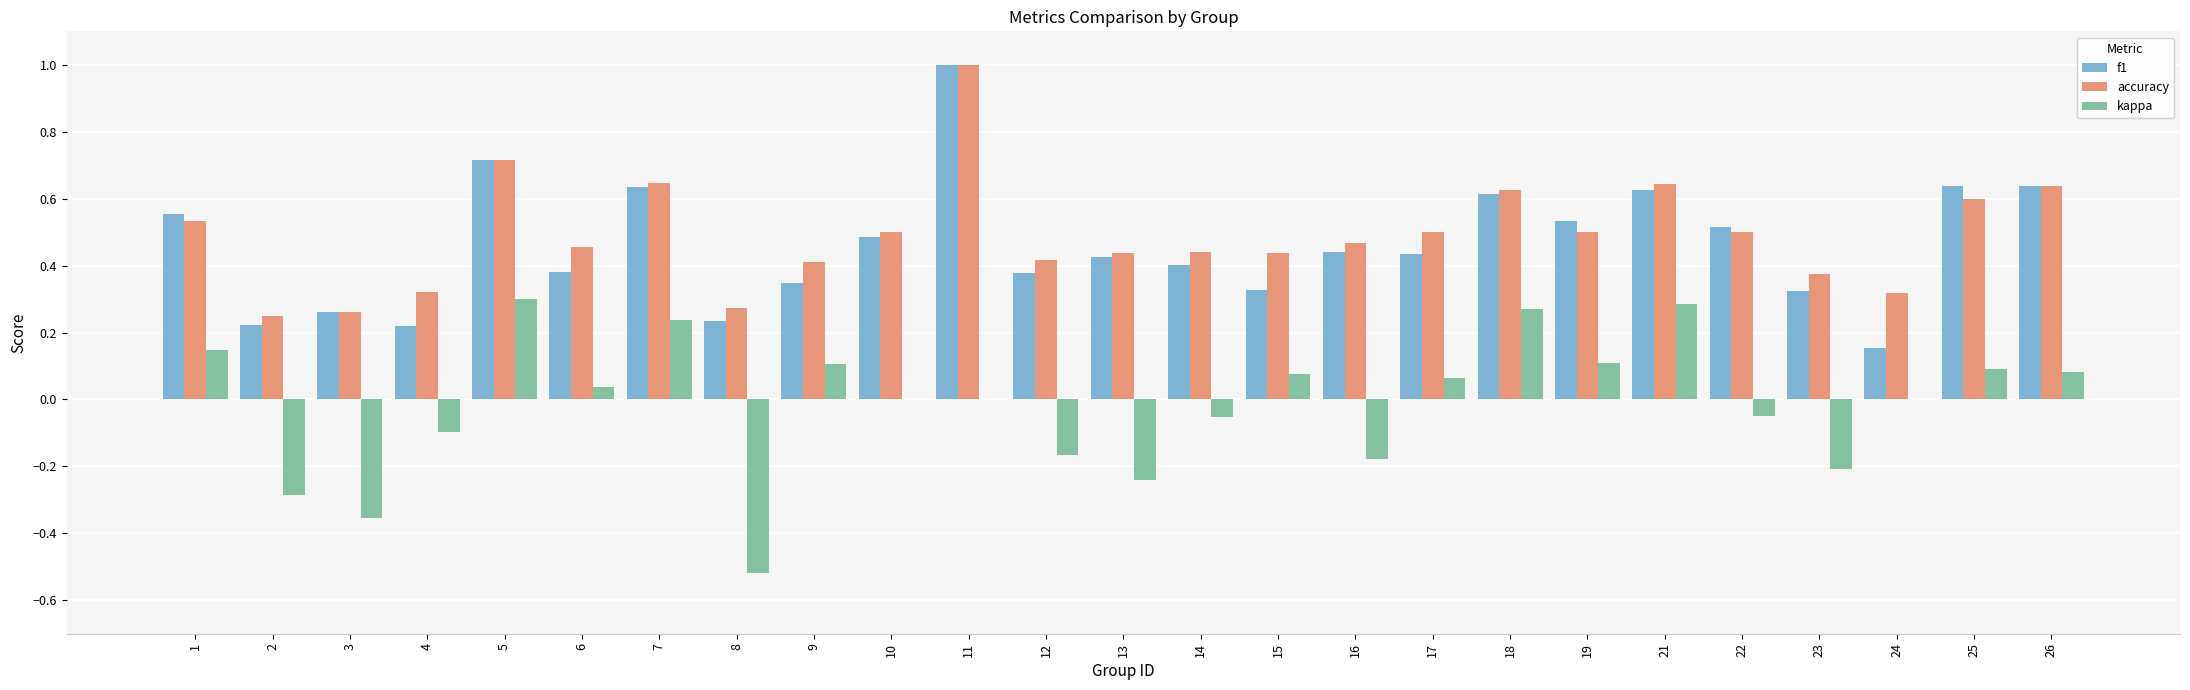

Which series has the largest total across all categories?

accuracy